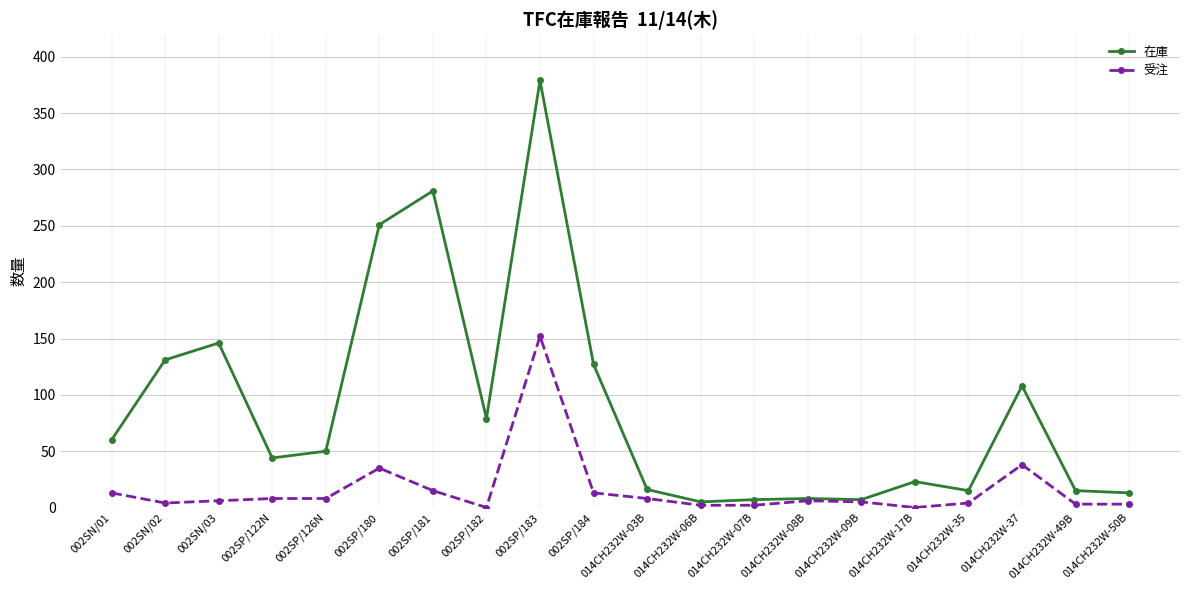

Is the value of 在庫 at 014CH232W-03B greater than the value of 受注 at 014CH232W-49B?

Yes